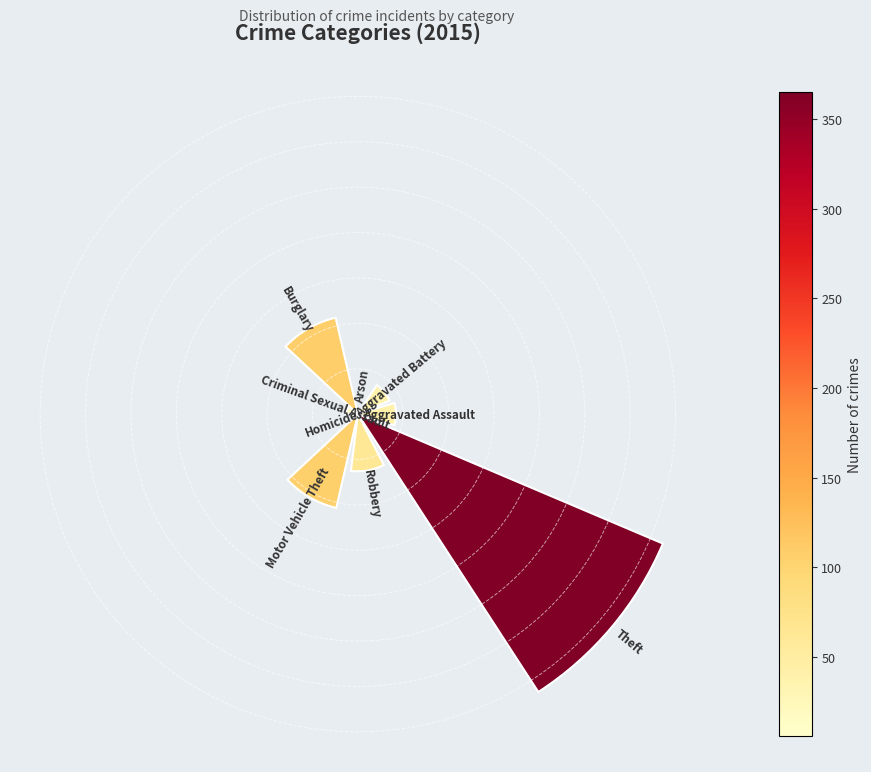

Does the chart contain any negative values?

No